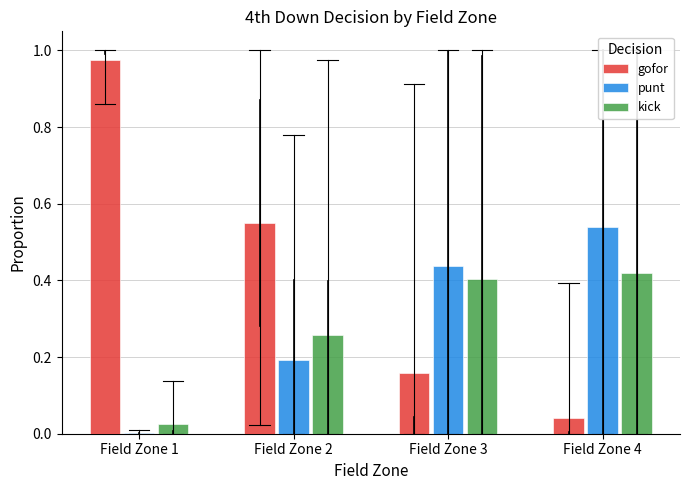

Are the bars grouped side by side (vs. stacked)?

Yes